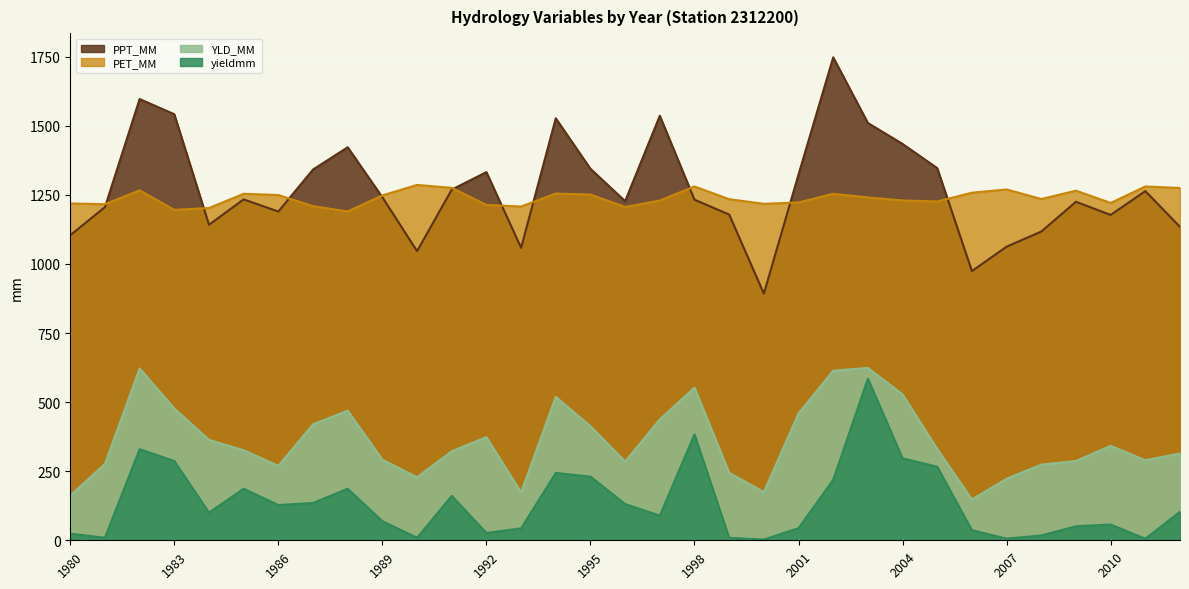

Reading left to right, extract all data points from this chart.

PPT_MM: 1980=1103.9	1981=1205.7	1982=1596.7	1983=1541.7	1984=1141.8	1985=1233.5	1986=1189.5	1987=1341.7	1988=1422.2	1989=1241.2	1990=1046.2	1991=1268.9	1992=1332.3	1993=1058.3	1994=1527.0	1995=1344.2	1996=1227.3	1997=1536.3	1998=1232.4	1999=1178.7	2000=892.5	2001=1323.8	2002=1747.6	2003=1510.0	2004=1434.2	2005=1346.6	2006=974.2	2007=1062.5	2008=1117.1	2009=1225.0	2010=1177.3	2011=1263.5	2012=1134.2
PET_MM: 1980=1218.8	1981=1216.2	1982=1266.2	1983=1195.7	1984=1202.2	1985=1253.8	1986=1249.3	1987=1209.1	1988=1189.8	1989=1248.1	1990=1285.8	1991=1275.3	1992=1213.5	1993=1207.8	1994=1254.6	1995=1251.0	1996=1206.1	1997=1229.4	1998=1280.3	1999=1234.3	2000=1217.5	2001=1222.6	2002=1253.8	2003=1240.7	2004=1229.8	2005=1226.0	2006=1257.8	2007=1269.5	2008=1234.9	2009=1265.2	2010=1220.6	2011=1280.3	2012=1274.8
YLD_MM: 1980=161.9	1981=276.3	1982=621.7	1983=476.6	1984=363.4	1985=325.6	1986=269.4	1987=419.5	1988=469.1	1989=291.4	1990=228.0	1991=322.1	1992=373.4	1993=173.2	1994=519.1	1995=412.8	1996=285.0	1997=437.3	1998=552.3	1999=244.3	2000=174.5	2001=458.6	2002=613.6	2003=623.8	2004=528.0	2005=330.3	2006=147.5	2007=222.8	2008=273.8	2009=286.9	2010=341.7	2011=289.6	2012=313.9
yieldmm: 1980=23.9	1981=9.1	1982=329.7	1983=286.8	1984=100.2	1985=186.6	1986=127.6	1987=134.9	1988=186.6	1989=69.0	1990=9.2	1991=160.6	1992=26.6	1993=43.2	1994=243.8	1995=230.4	1996=131.1	1997=89.1	1998=383.2	1999=8.9	2000=2.6	2001=44.0	2002=218.8	2003=584.9	2004=296.8	2005=266.1	2006=36.4	2007=6.2	2008=17.4	2009=50.8	2010=57.0	2011=5.5	2012=103.2